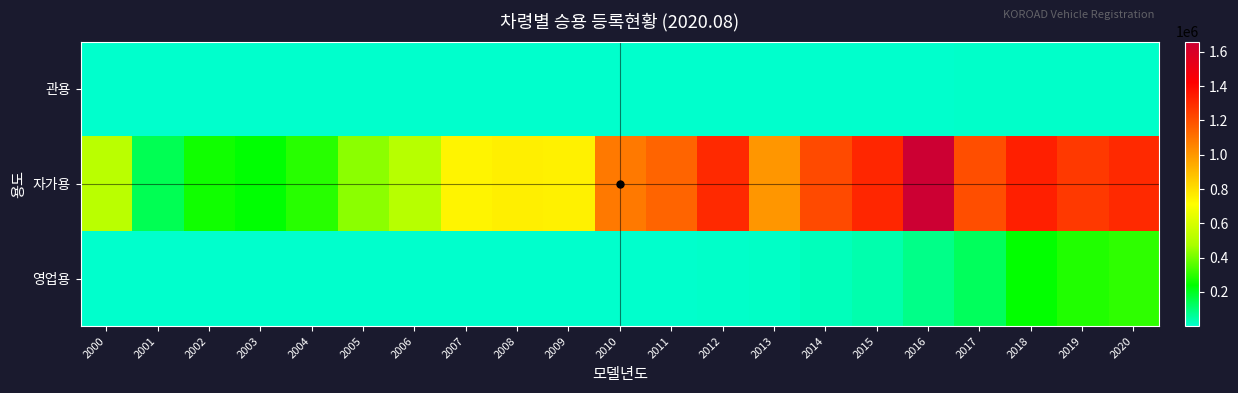

Between 2005 and 2008, which series saw the biggest shift?

자가용